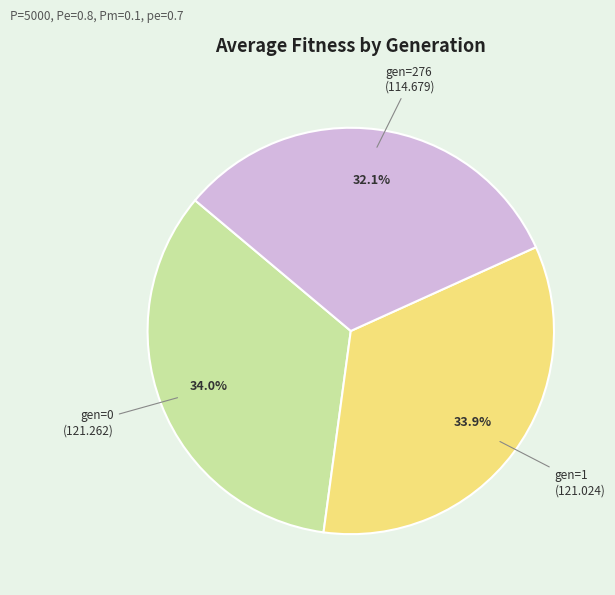

To the nearest percent, what is the combined percentage of gen=1 and gen=276?

66%